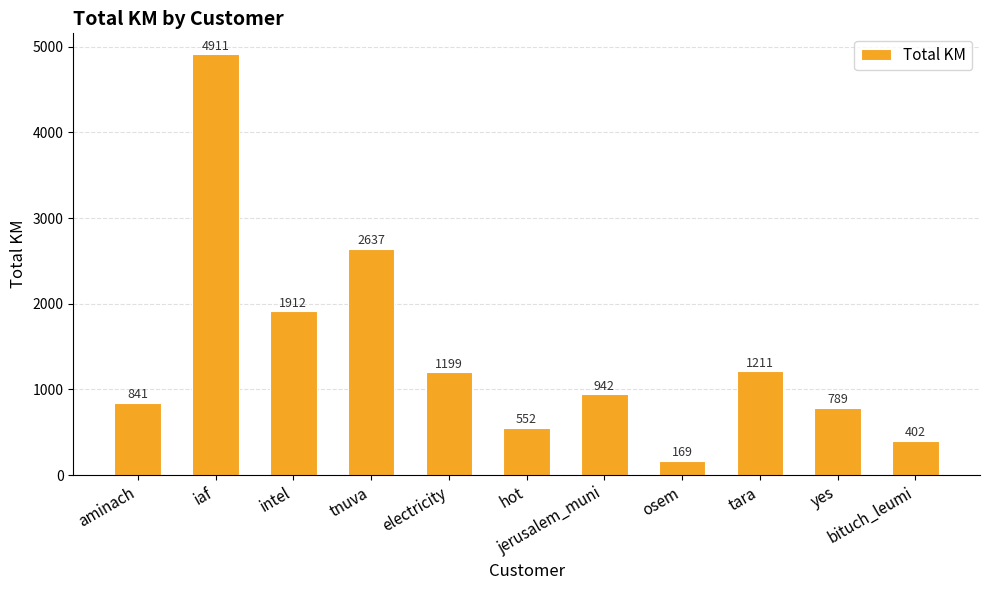

Which category has the highest value across all series?

iaf